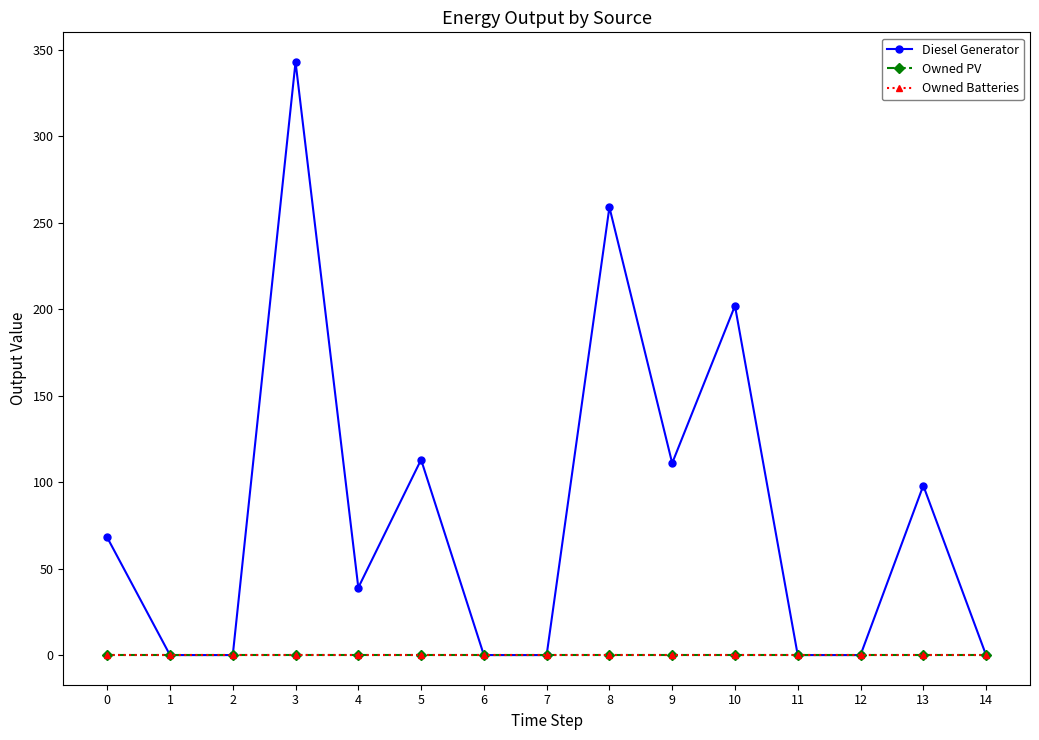

Does the chart have visible grid lines?

No